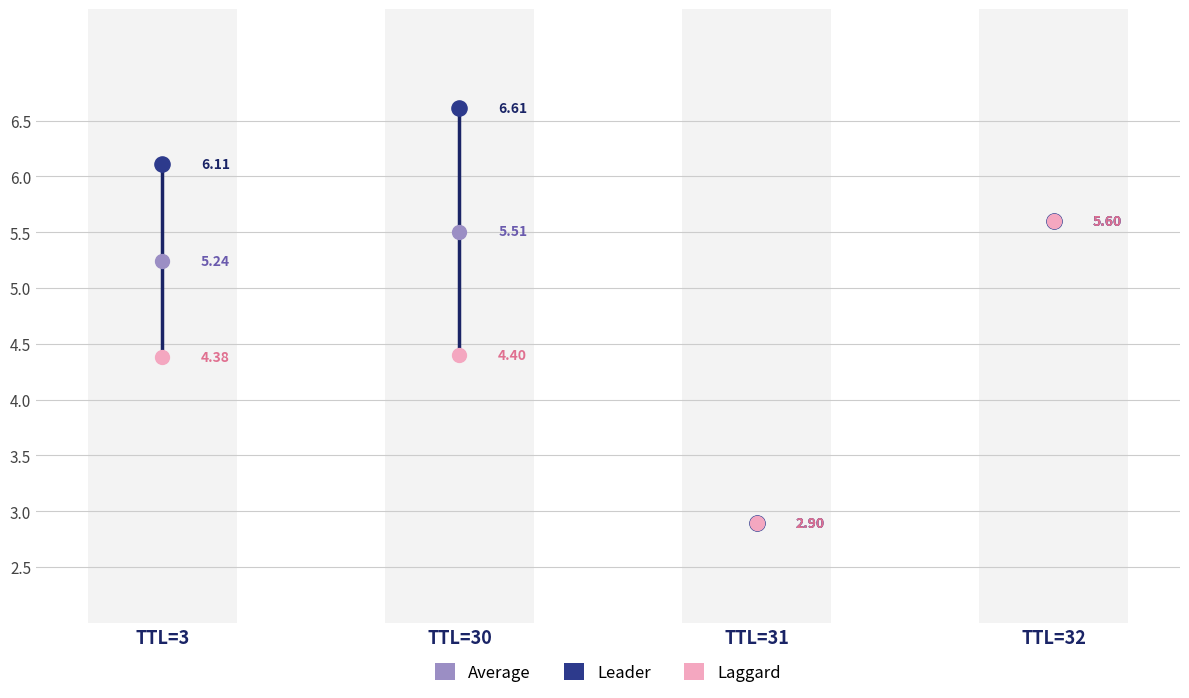

What are all the series names shown in the legend?

Average, Leader, Laggard